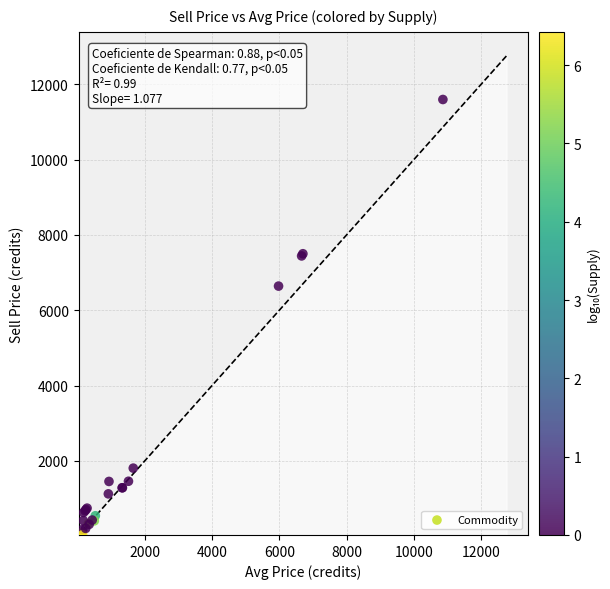

What Y value in the scatter plot is closest to 5817?

6640